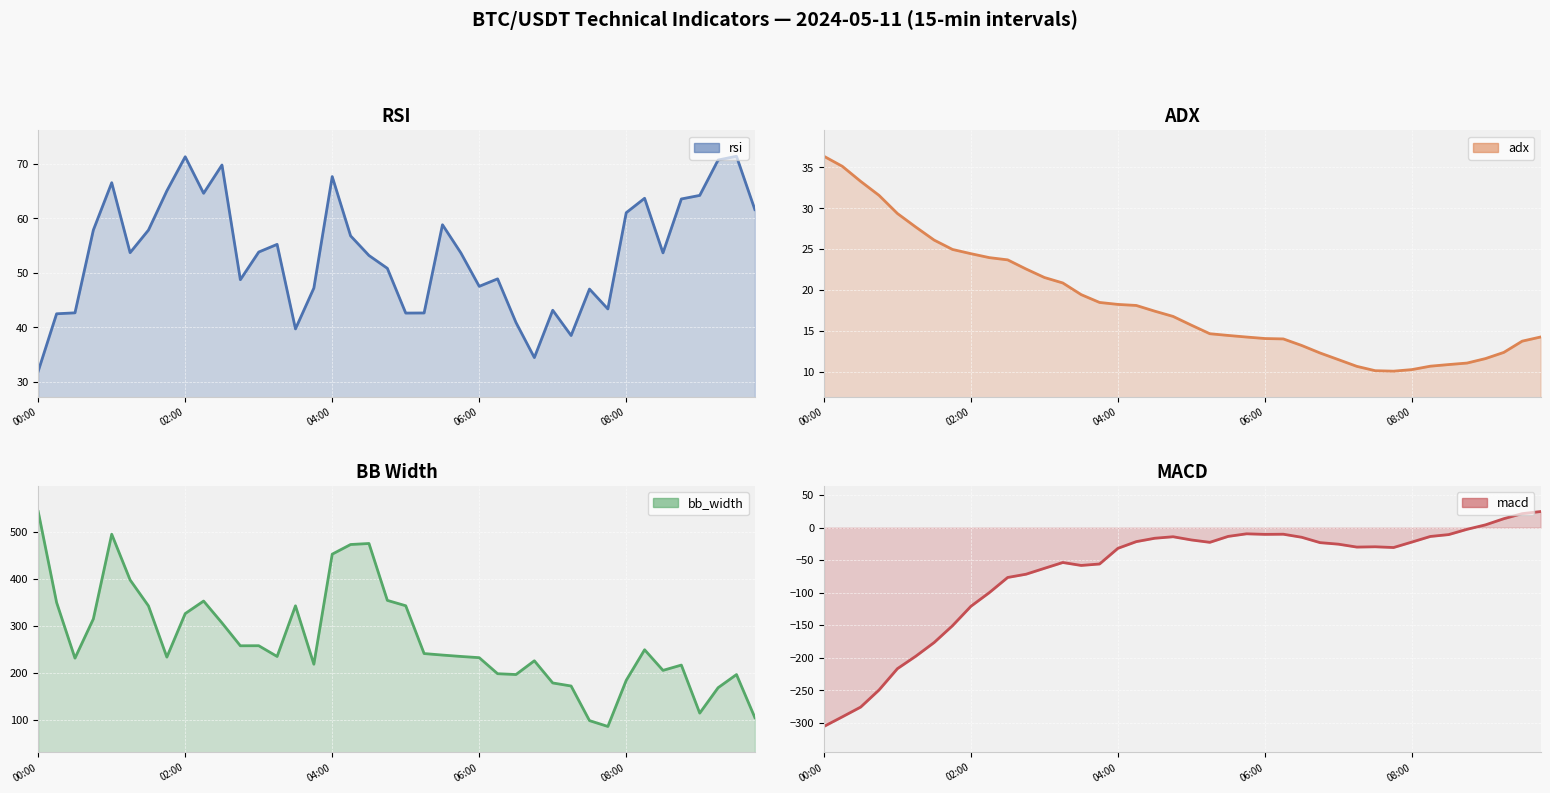

What is the sum of the adx values at 2024-05-11 06:30 and 2024-05-11 02:15?

37.2